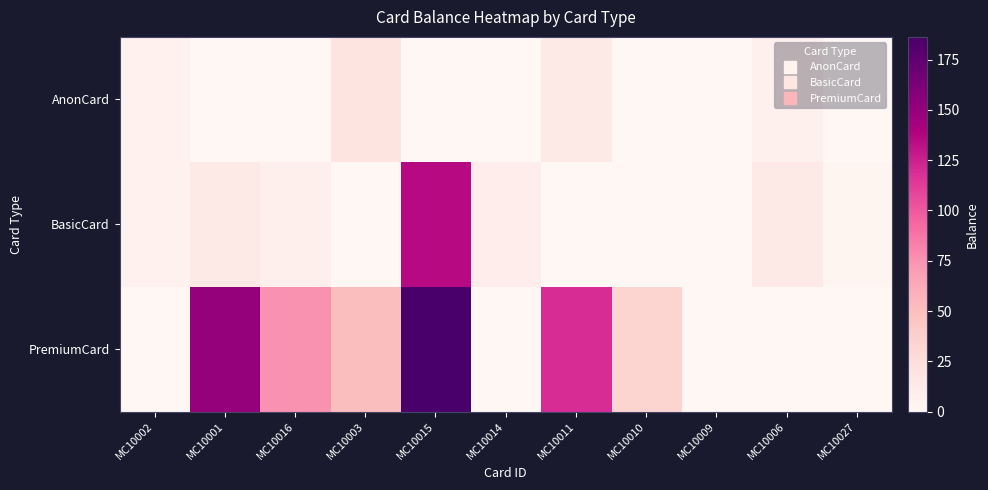

Rank the series by their maximum value, from highest to lowest.

PremiumCard, BasicCard, AnonCard